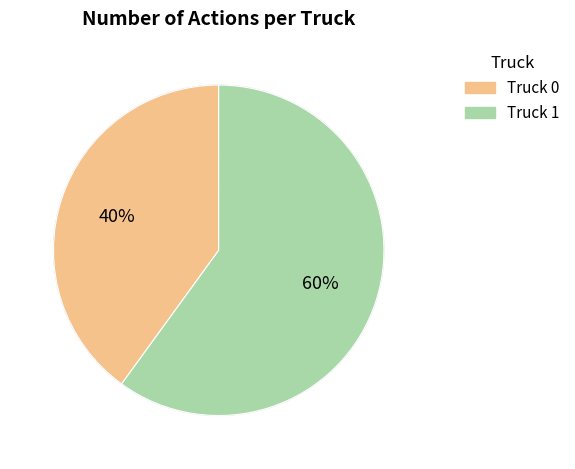

Is it true that Truck 1 is 67% of the pie?

False